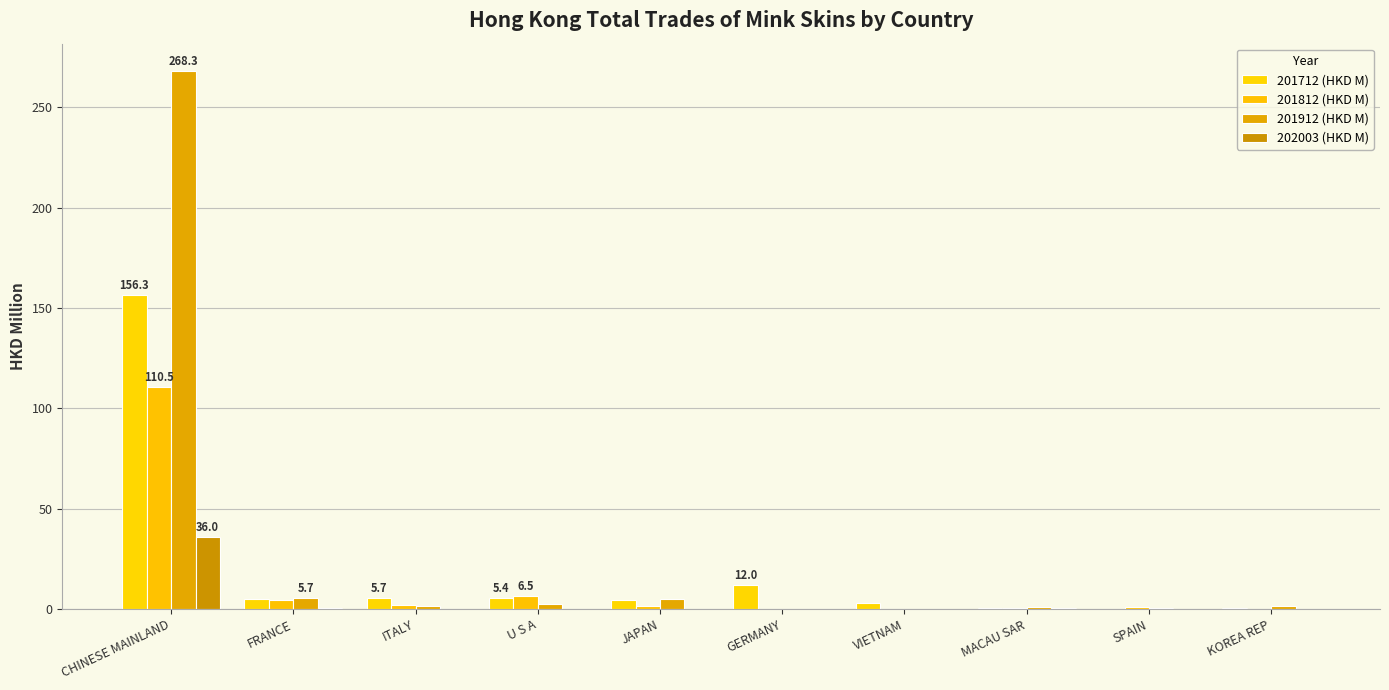

Does the chart contain stacked bars?

No